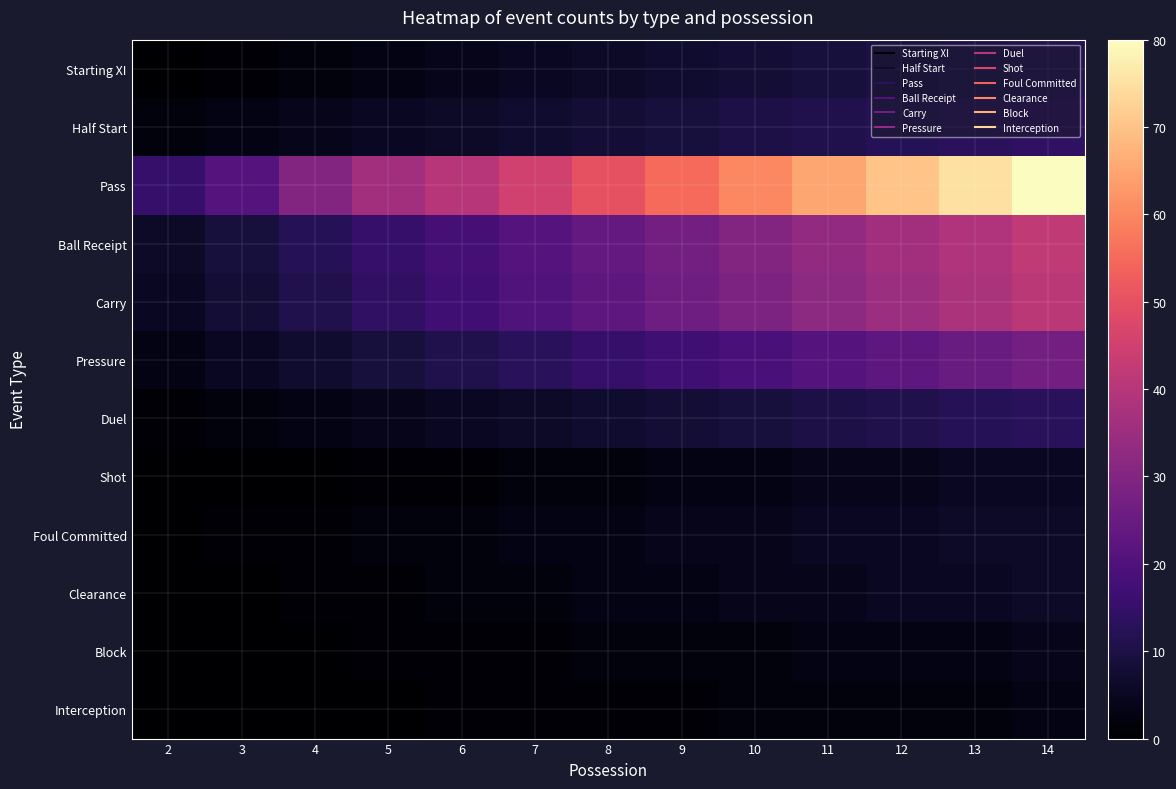

How many distinct data groups are displayed?

12